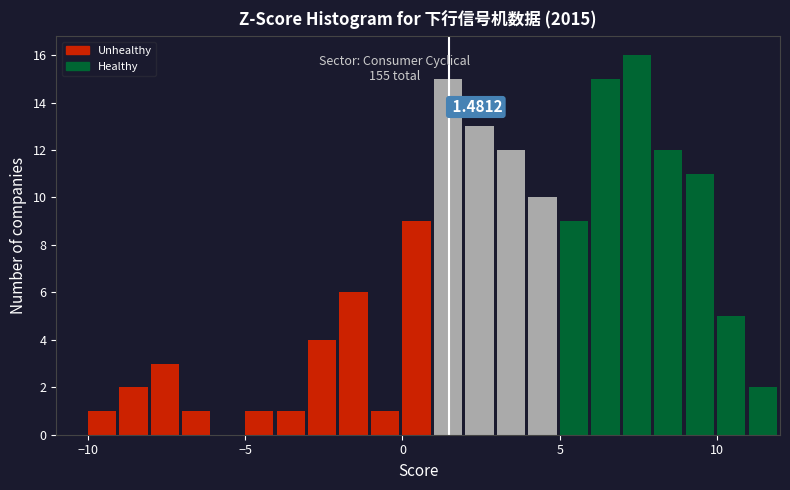

Around what value on the x-axis is the tallest bar? Give the approximate position of its centre, as read against the axis.

7.5